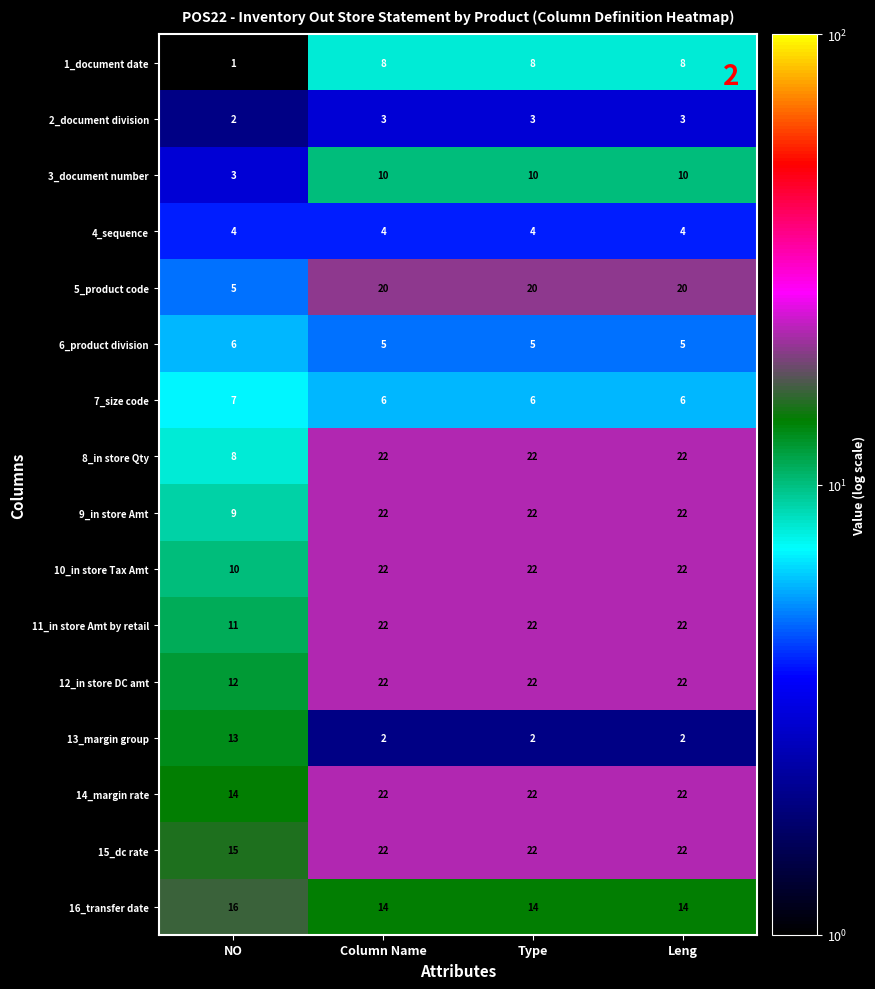

What is the lowest value of the 10_in store Tax Amt series?

10